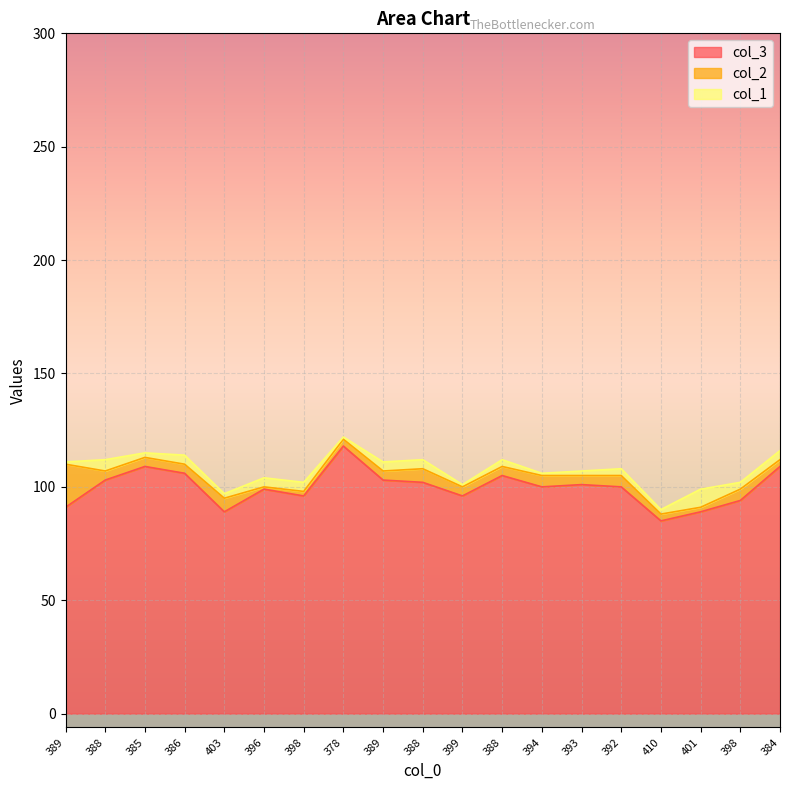

Between 386 and 389, which is larger?

386